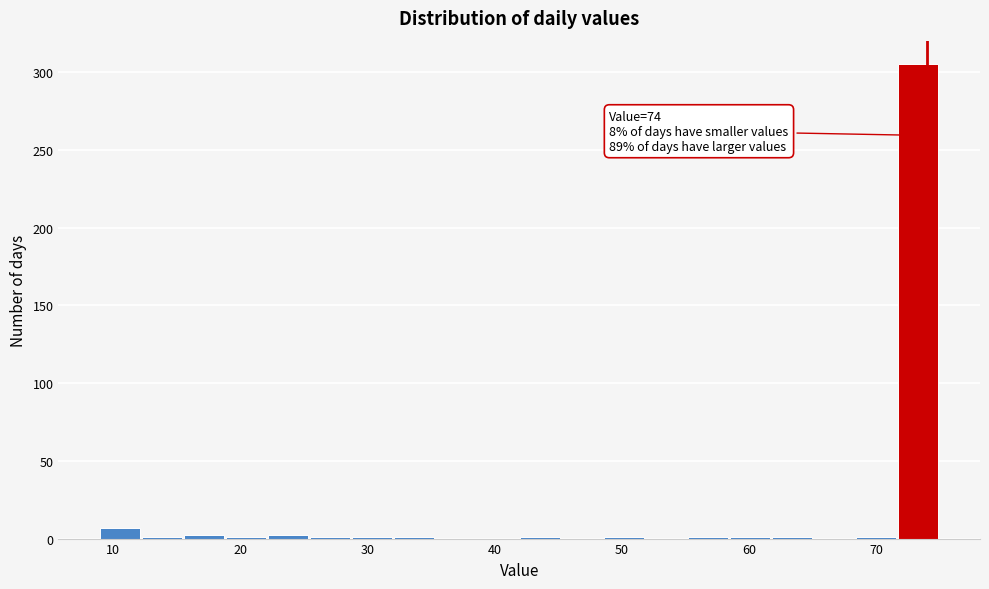

Read against the x-axis, roughly where is the centre of the tallest bar?

73